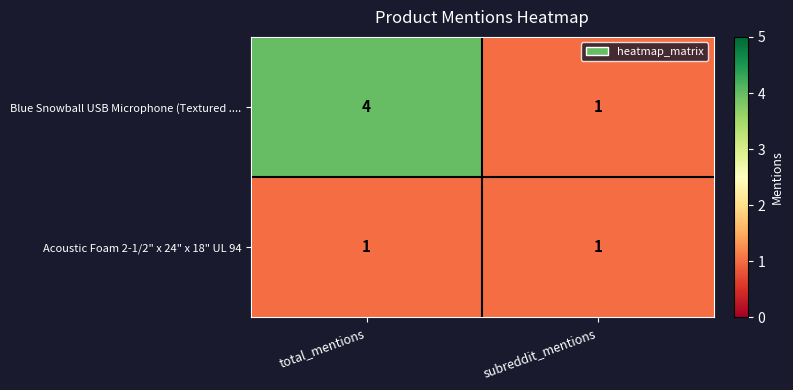

Reading left to right, what are all the values shown in this chart?

Blue Snowball USB Microphone (Textured ....: total_mentions=4	subreddit_mentions=1
Acoustic Foam 2-1/2" x 24" x 18" UL 94: total_mentions=1	subreddit_mentions=1